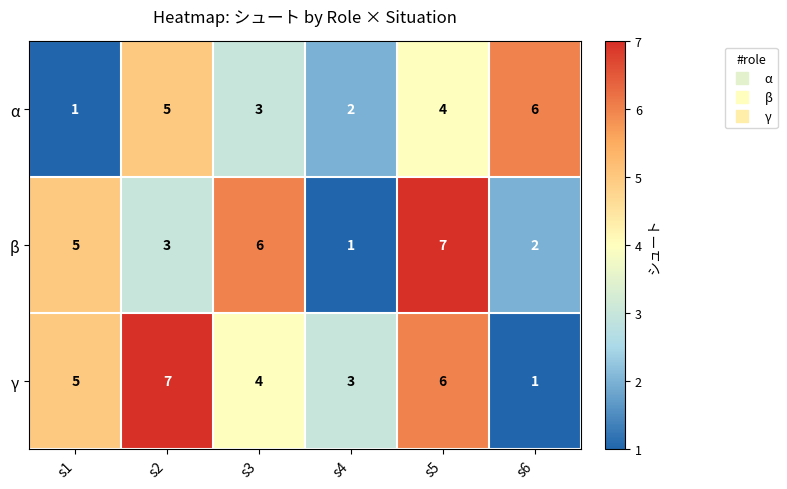

At which label does γ reach its minimum?

s6